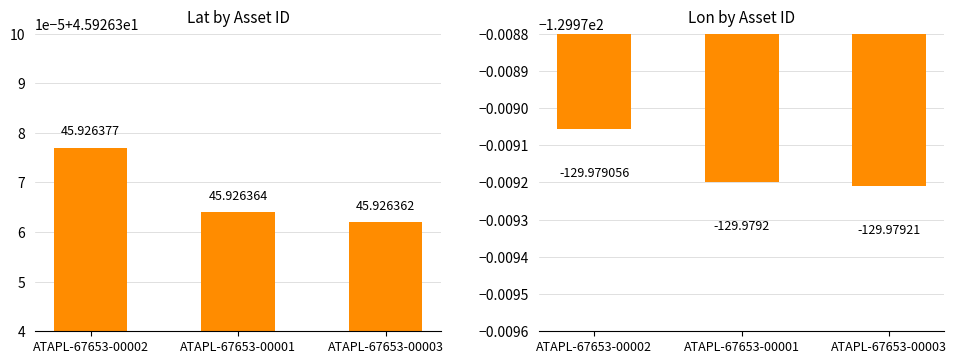

What is the total value across all series at ATAPL-67653-00003?

-84.1